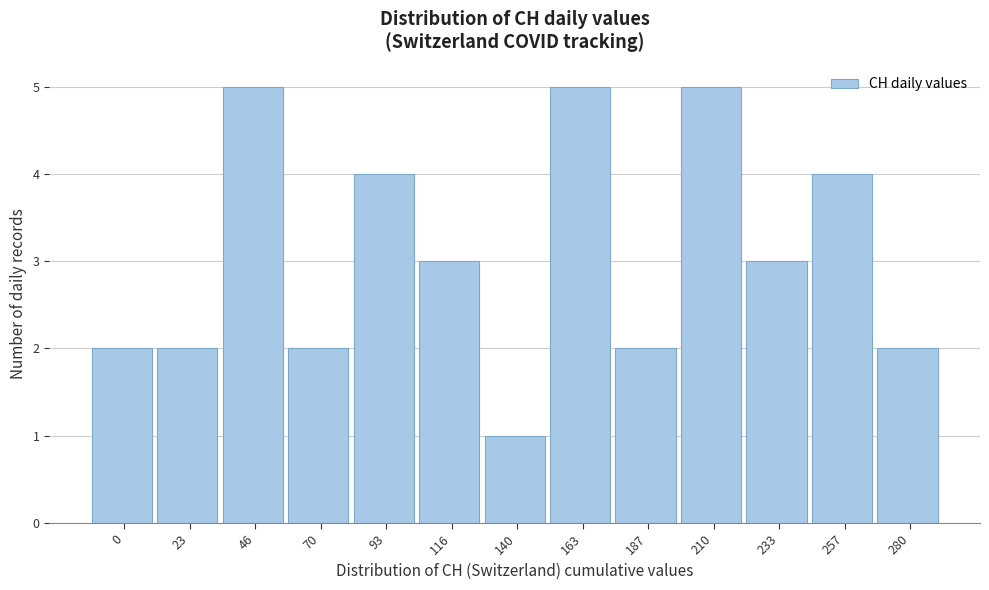

Reading left to right, what are all the values shown in this chart?

2	2	5	2	4	3	1	5	2	5	3	4	2